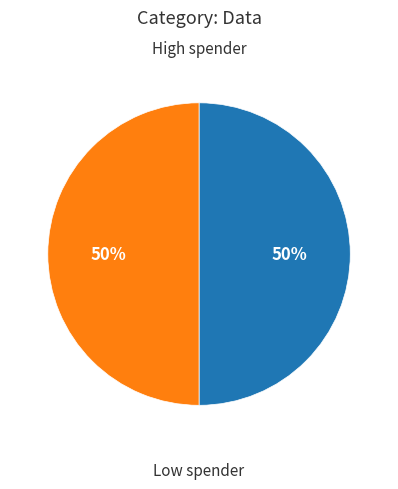

To the nearest percent, what is the difference between the largest and smallest slice percentages?

0%